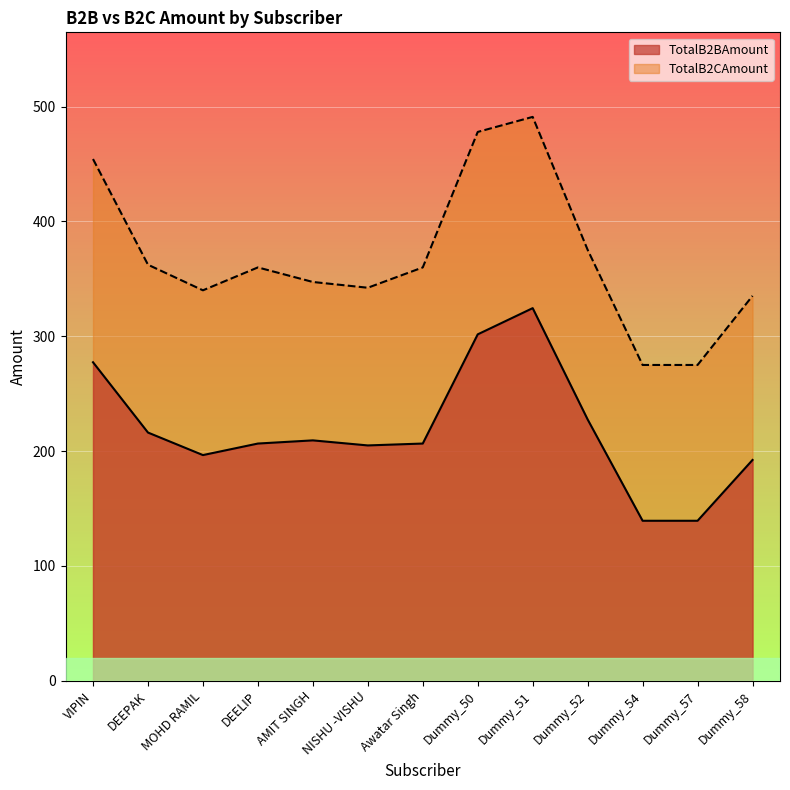

How many data points in TotalB2BAmount are less than 206?

5